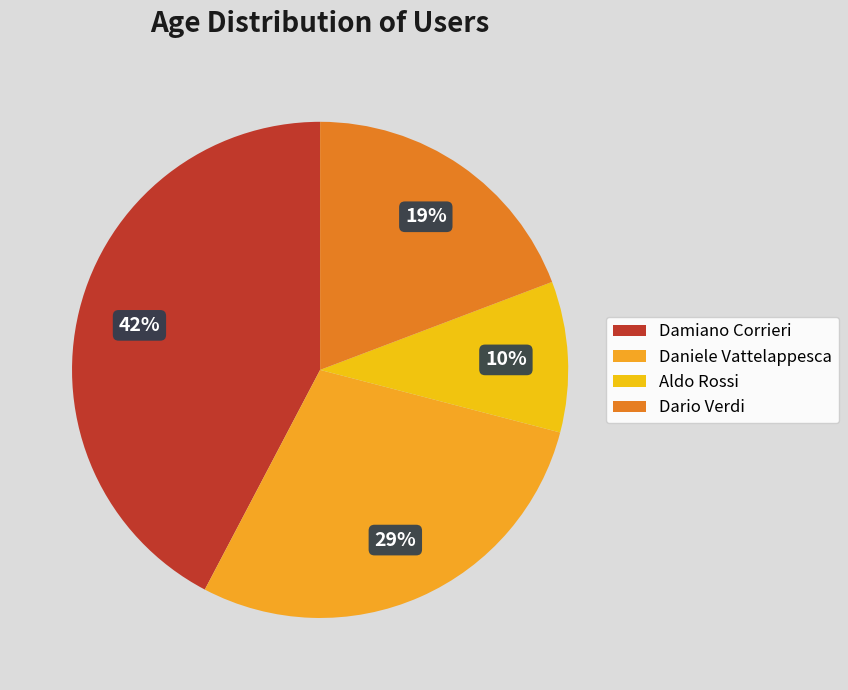

Is Daniele Vattelappesca the majority of the pie?

No